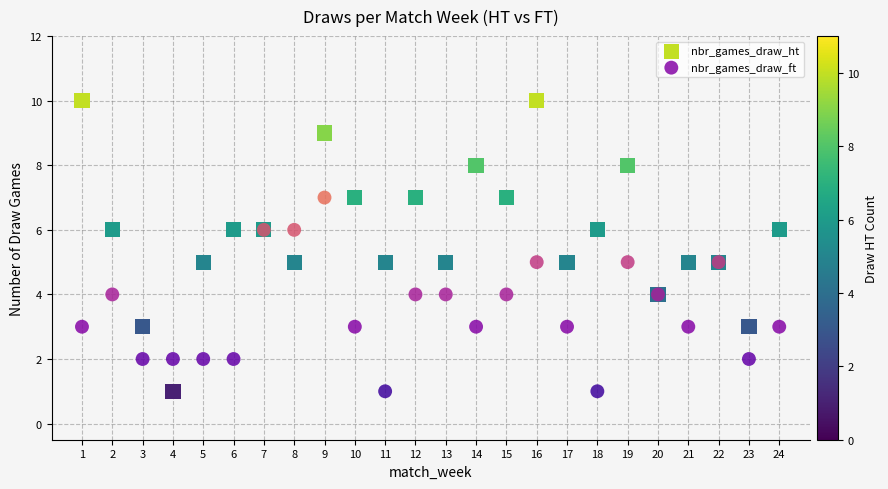

Which series has the largest Y range (max minus min)?

nbr_games_draw_ht